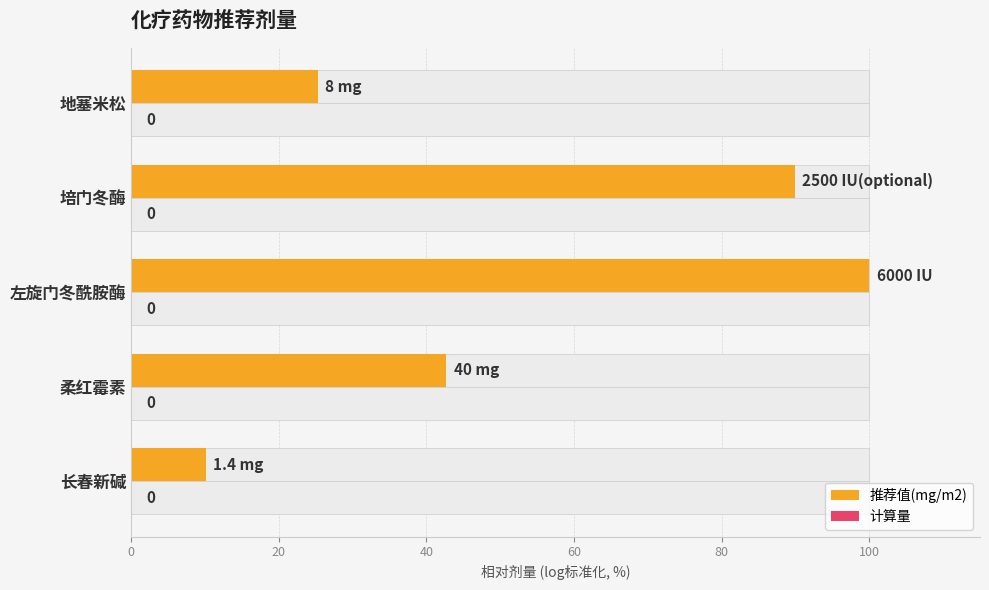

The 计算量 series shows 0.1 at 80. True or false?

False